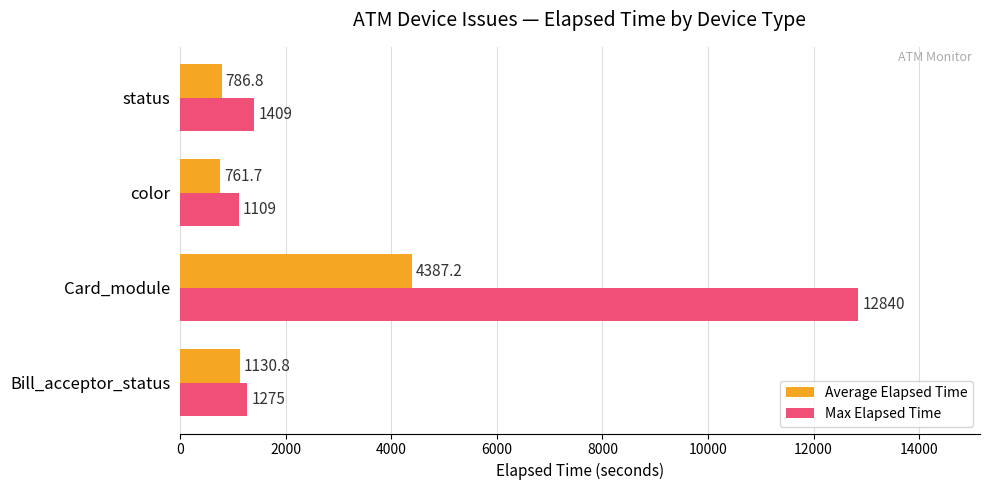

What is the greatest value displayed?

12840.0